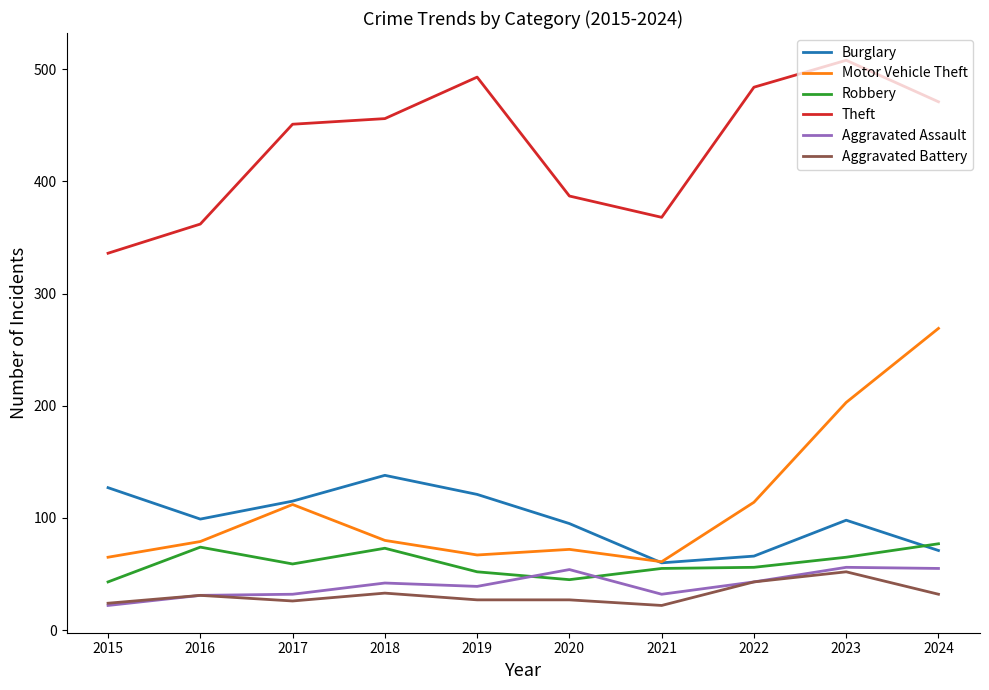

Which series changed the most between 2019 and 2023?

Motor Vehicle Theft